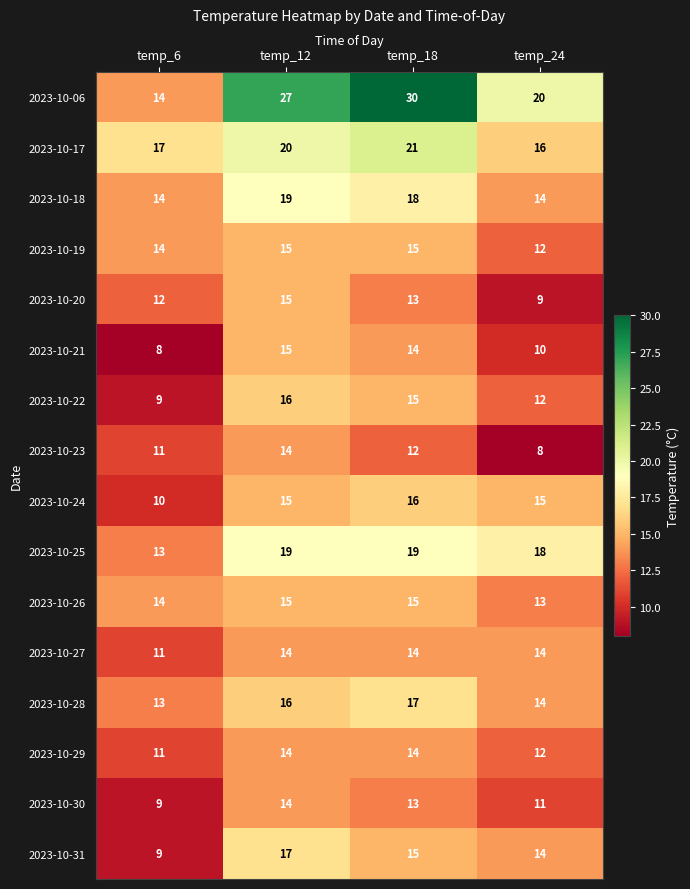

What is the minimum value for 2023-10-24?

10